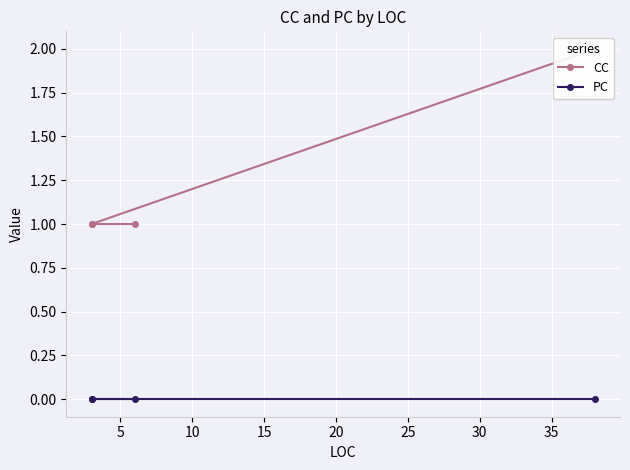

Is it true that CC equals 1 at 15?

False